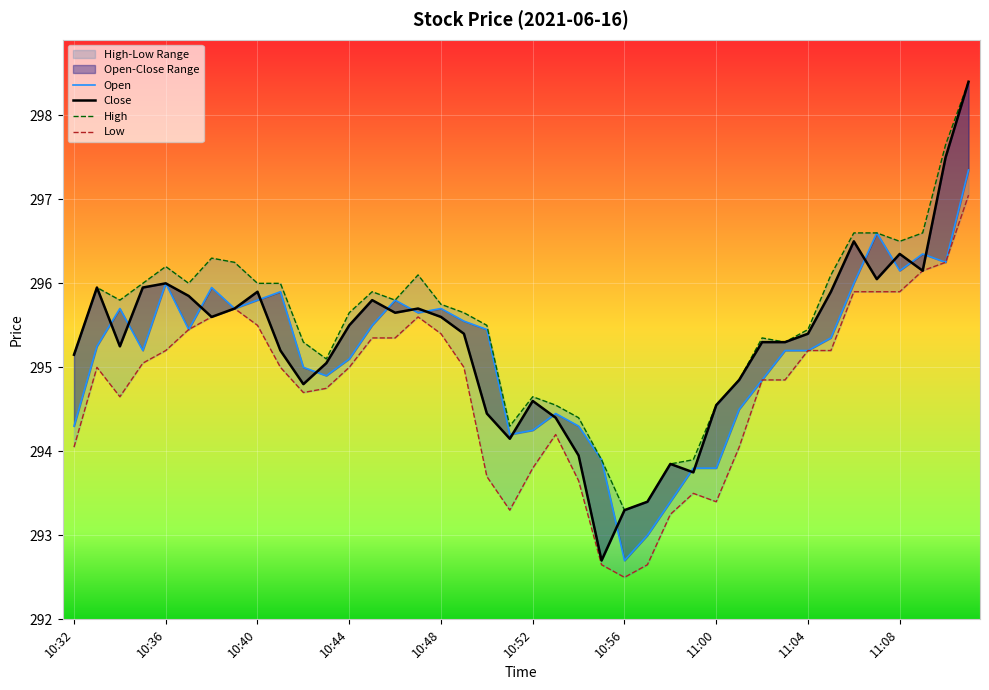

At how many categories does at least one series exceed 295?

29